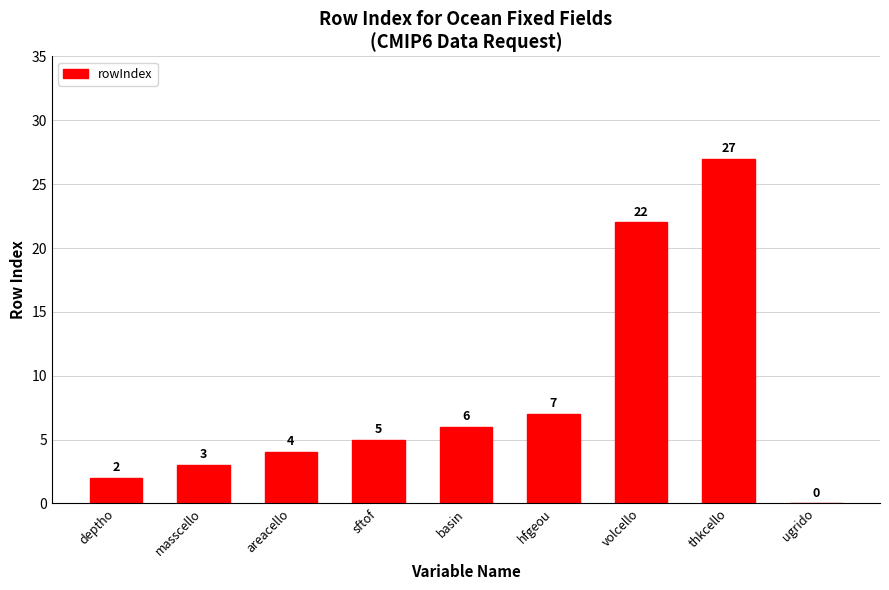

Are the bars horizontal?

No